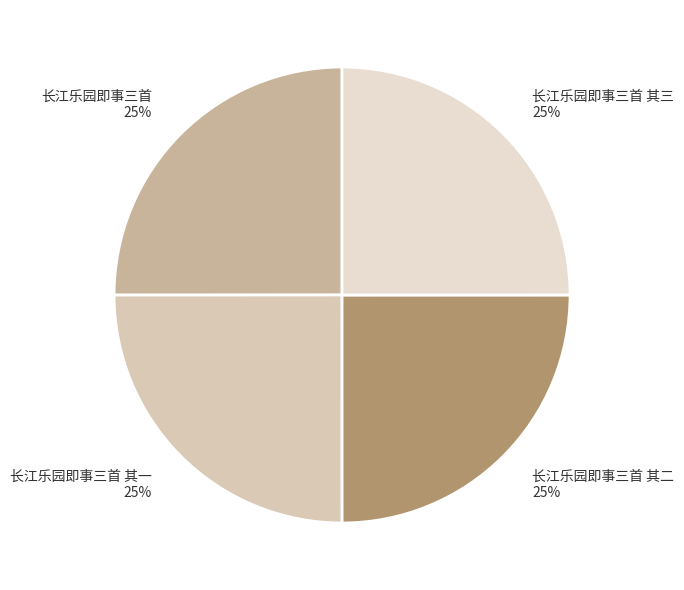

Count the number of slices in the pie.

4